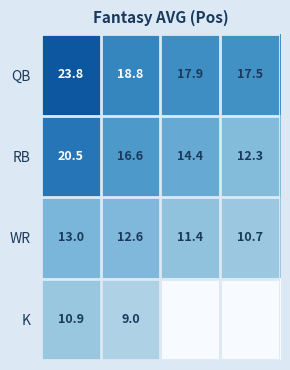

What is the difference between the maximum and minimum values in the QB series?

6.3